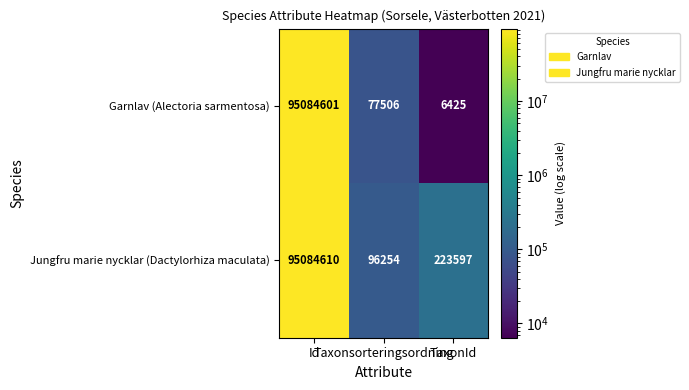

What is the greatest value displayed?

95084610